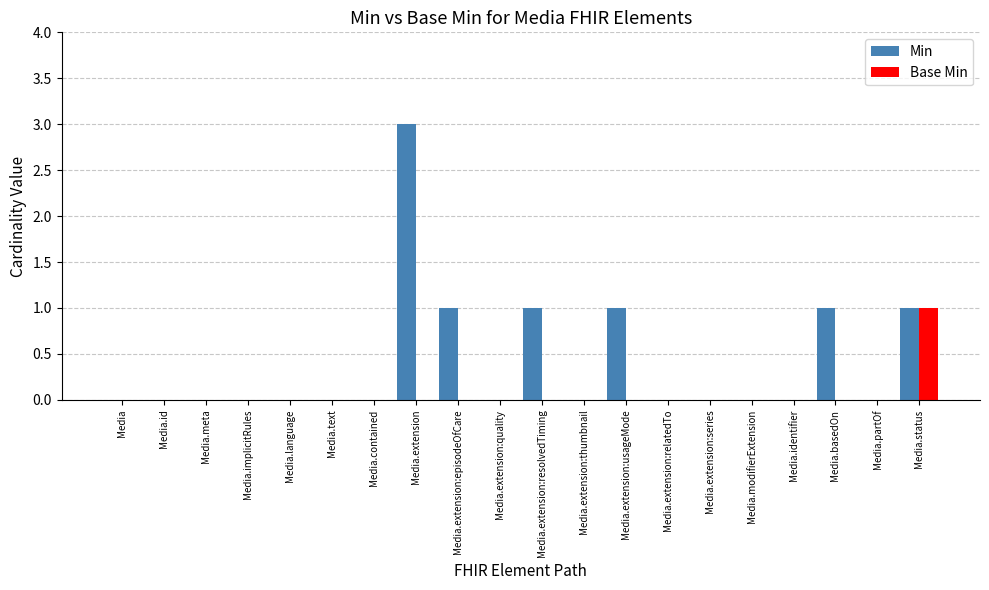

Reading left to right, what are all the values shown in this chart?

Min: Media=0	Media.id=0	Media.meta=0	Media.implicitRules=0	Media.language=0	Media.text=0	Media.contained=0	Media.extension=3	Media.extension:episodeOfCare=1	Media.extension:quality=0	Media.extension:resolvedTiming=1	Media.extension:thumbnail=0	Media.extension:usageMode=1	Media.extension:relatedTo=0	Media.extension:series=0	Media.modifierExtension=0	Media.identifier=0	Media.basedOn=1	Media.partOf=0	Media.status=1
Base Min: Media=0	Media.id=0	Media.meta=0	Media.implicitRules=0	Media.language=0	Media.text=0	Media.contained=0	Media.extension=0	Media.extension:episodeOfCare=0	Media.extension:quality=0	Media.extension:resolvedTiming=0	Media.extension:thumbnail=0	Media.extension:usageMode=0	Media.extension:relatedTo=0	Media.extension:series=0	Media.modifierExtension=0	Media.identifier=0	Media.basedOn=0	Media.partOf=0	Media.status=1